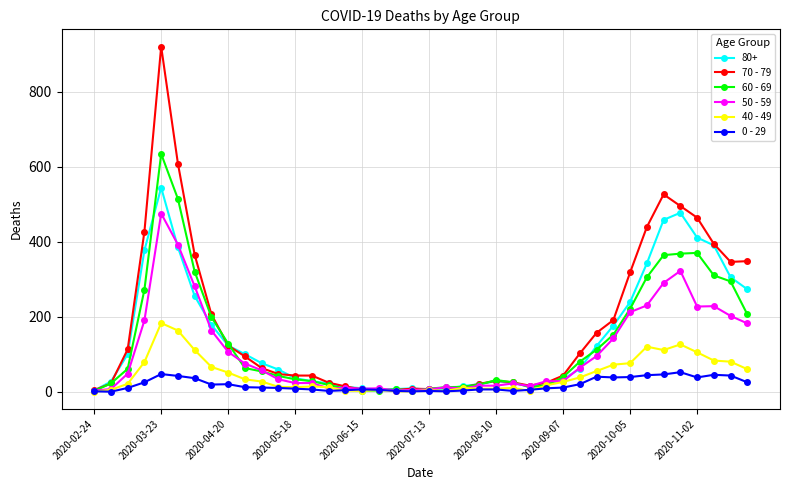

List the series in order of their peak value, lowest first.

0 - 29, 40 - 49, 50 - 59, 80+, 60 - 69, 70 - 79